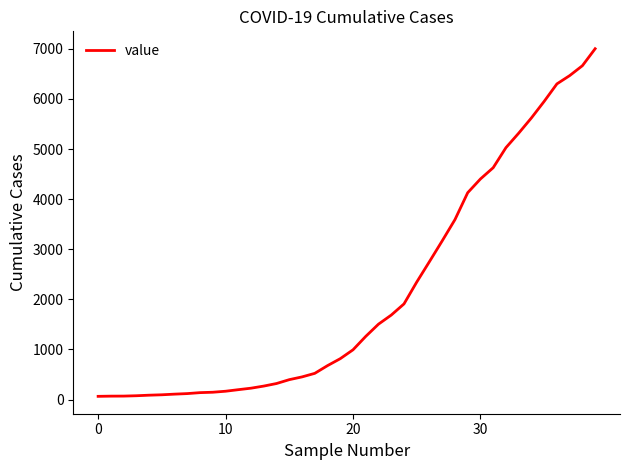

What is the greatest value displayed?

7003